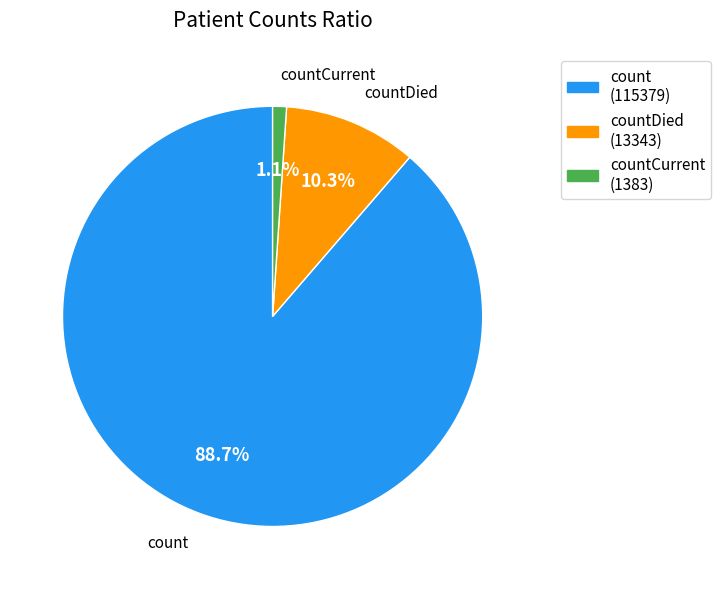

Combined, do count (115379) and countDied (13343) account for over 50%?

Yes